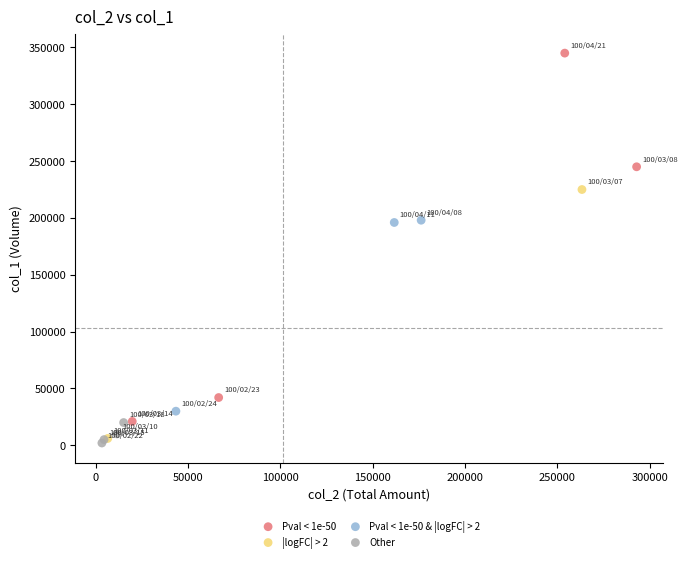

Which series reaches the minimum Y coordinate?

Other